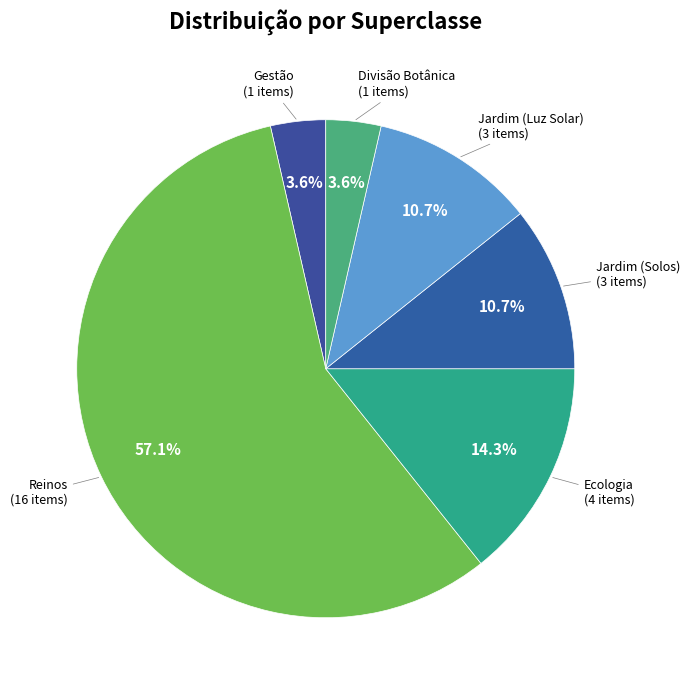

Is it true that Jardim (Solos) is 4% of the pie?

False